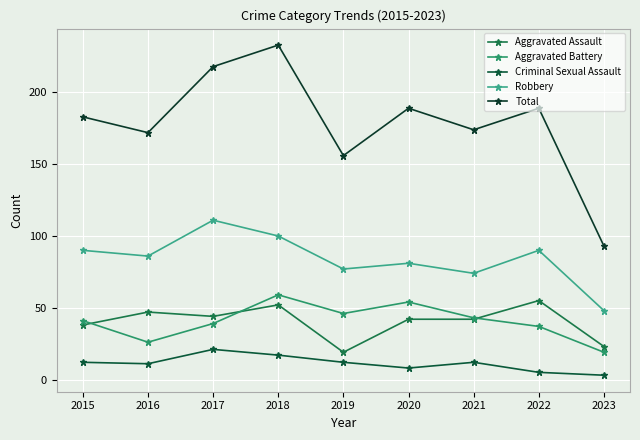

What is the spread (max minus min) of values at 2021?

162